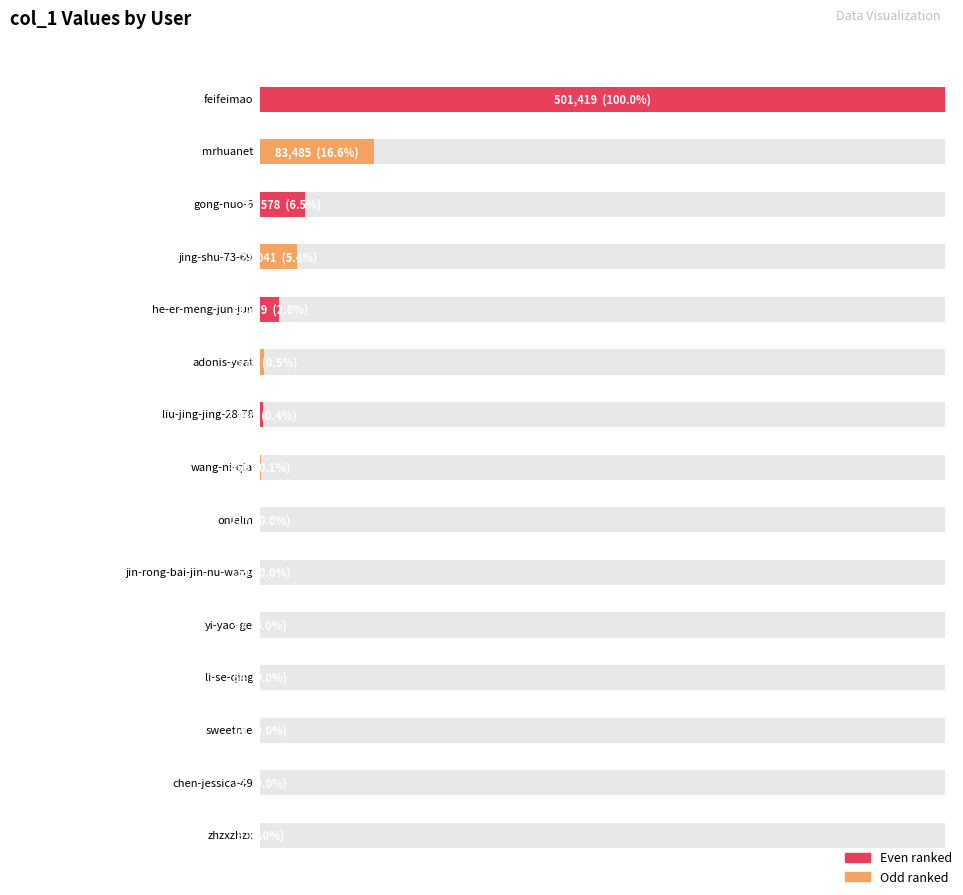

What is the approximate value at he-er-meng-jun-jun, to the nearest 10?

13860